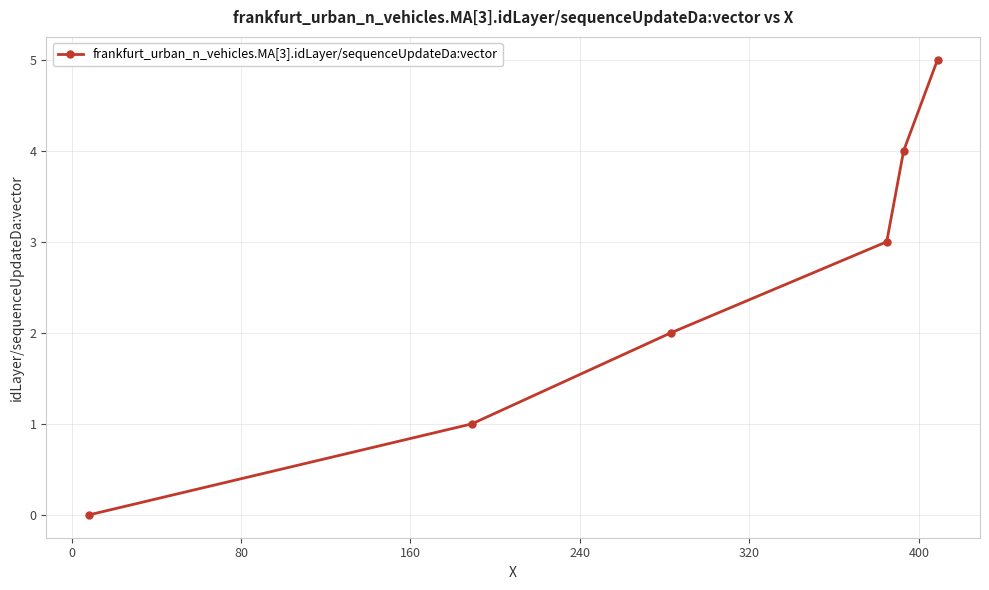

What is the value of the 6th point from the left?

5